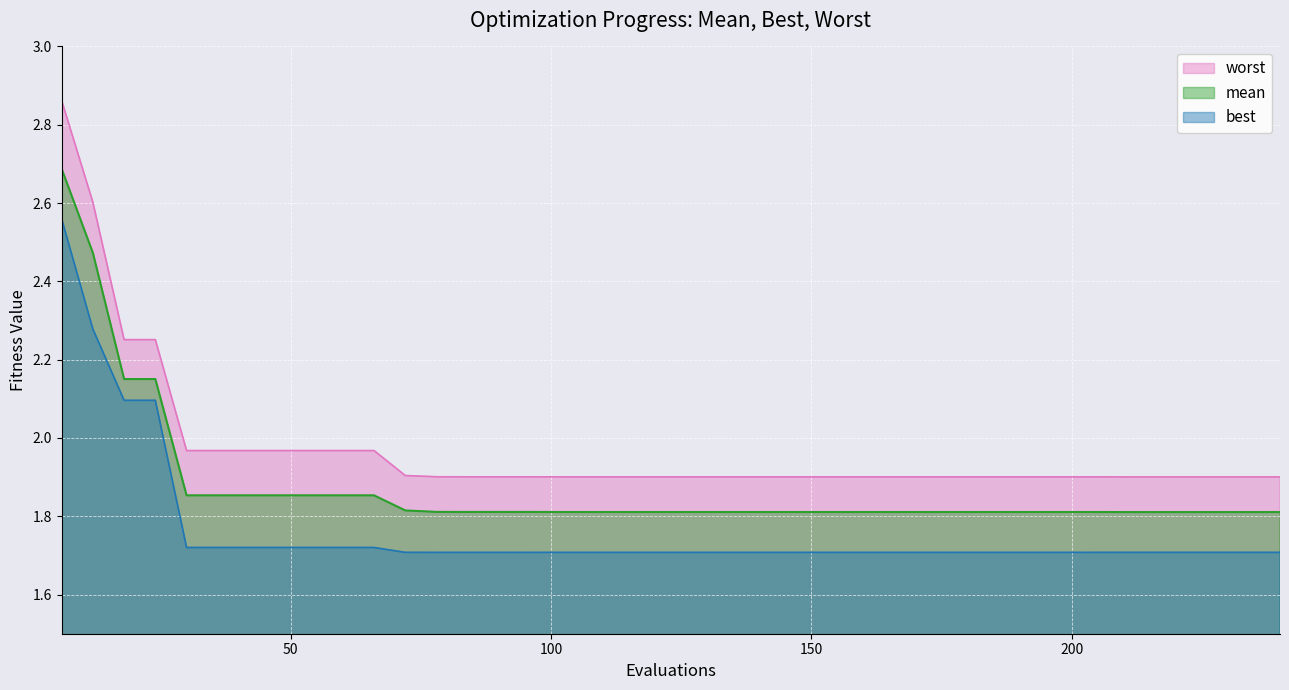

What is the highest value of the mean series?

2.7